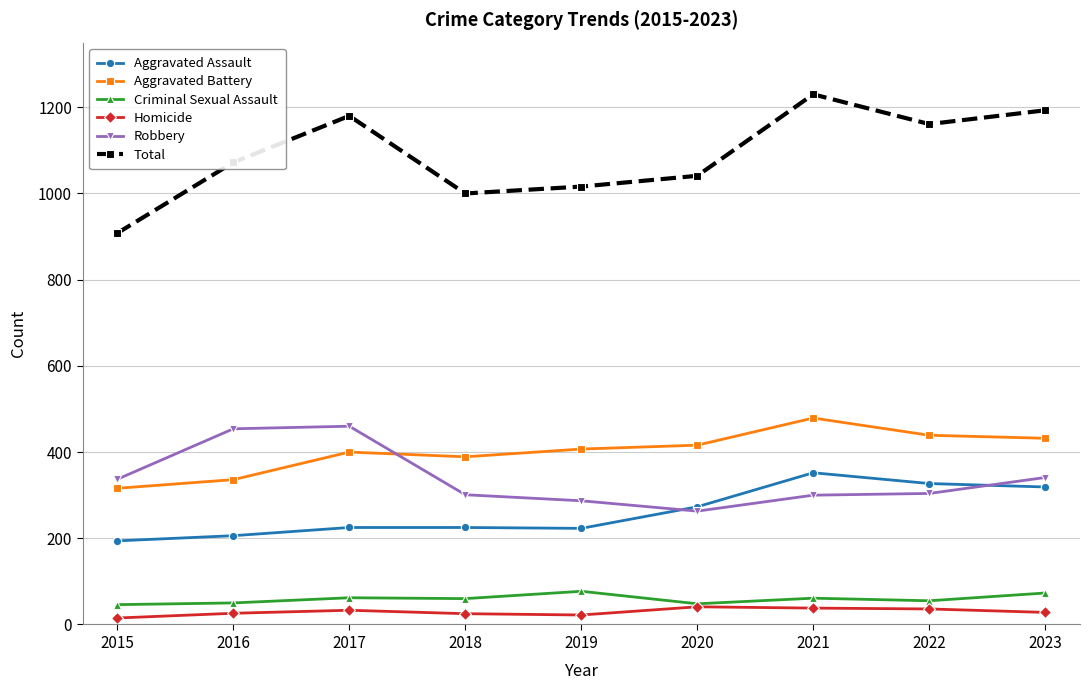

What is the highest value of the Homicide series?

41